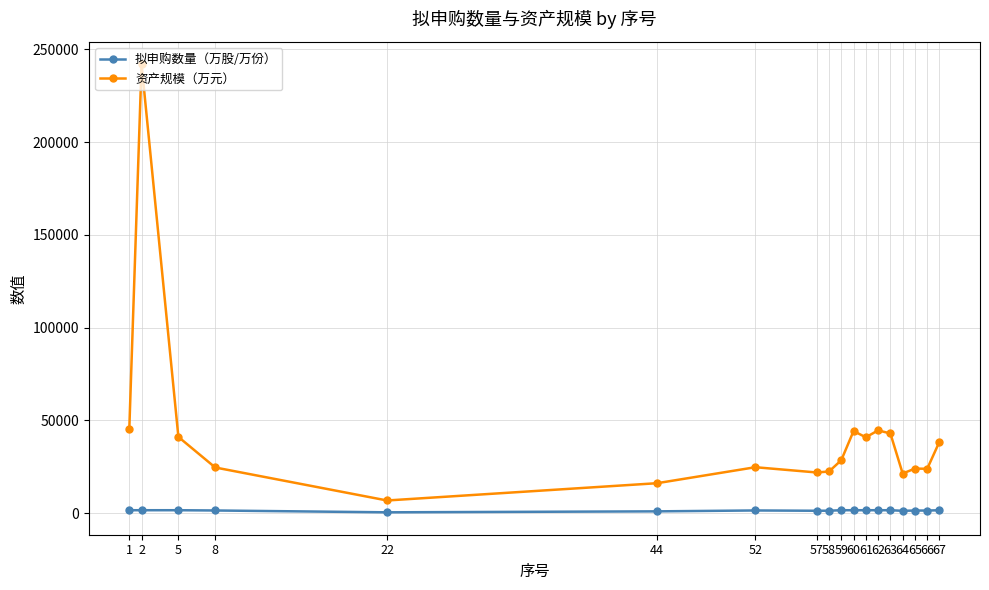

Does the chart have visible grid lines?

Yes